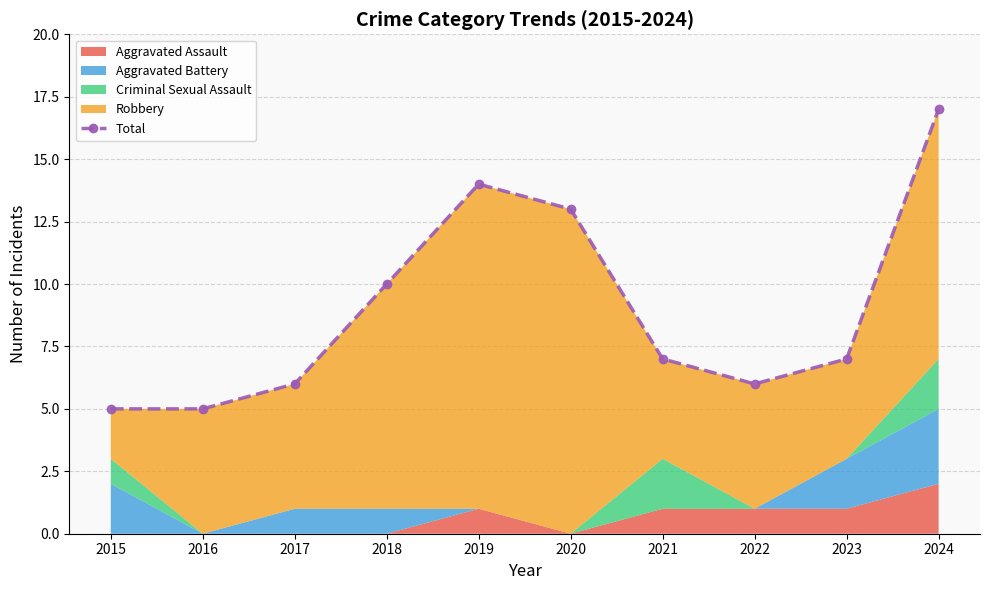

Does the chart have visible grid lines?

Yes